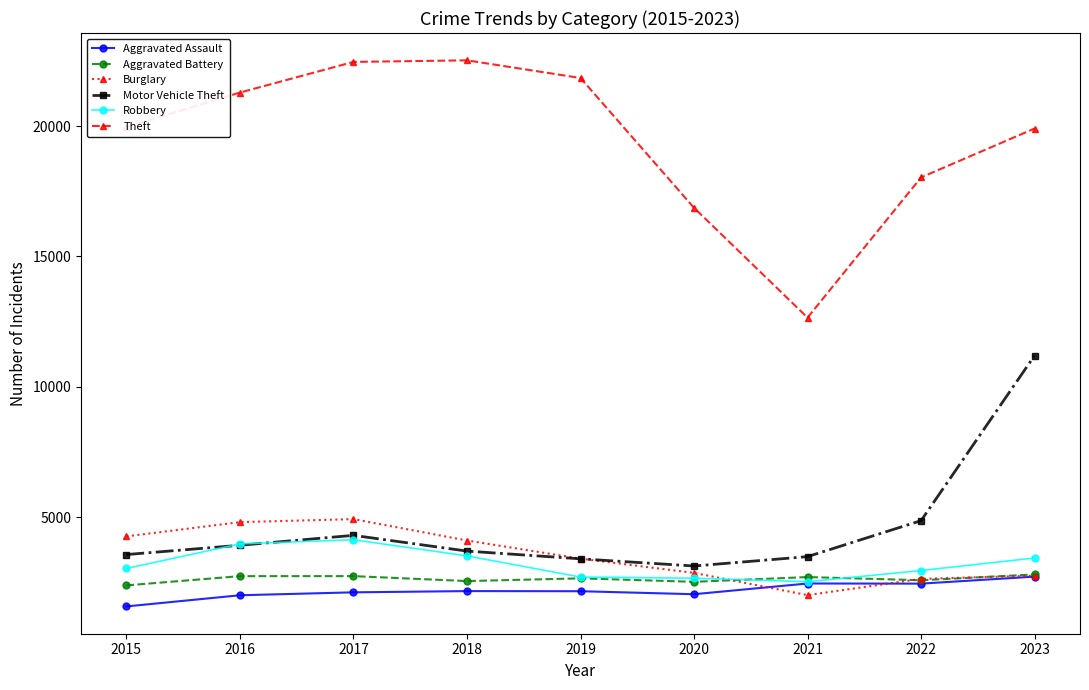

Which series has the largest total across all categories?

Theft